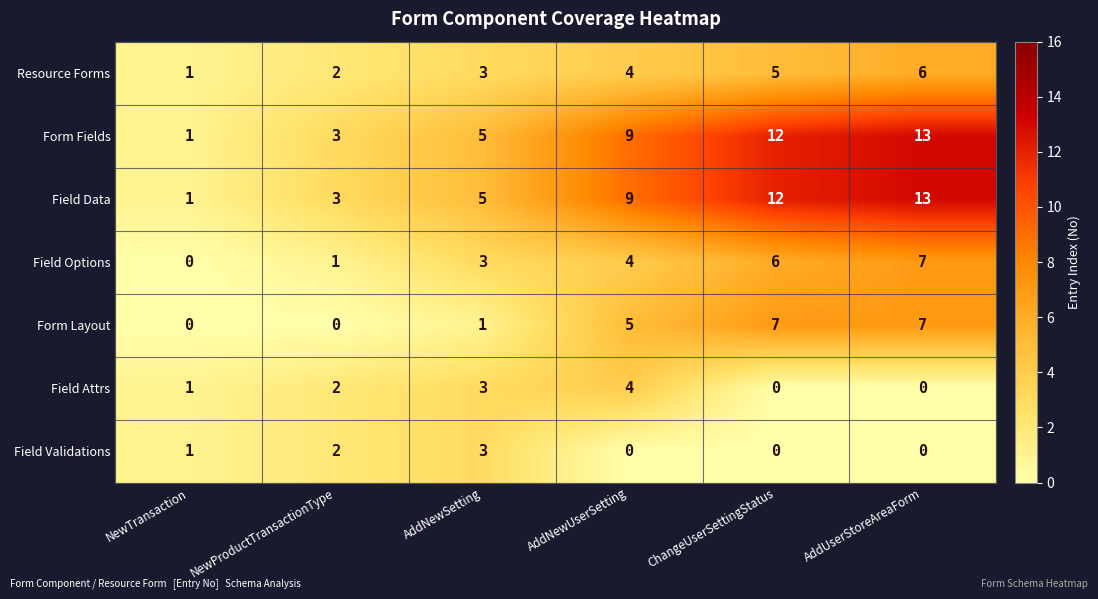

What is the difference between the maximum and second lowest values in the Form Layout series?

7